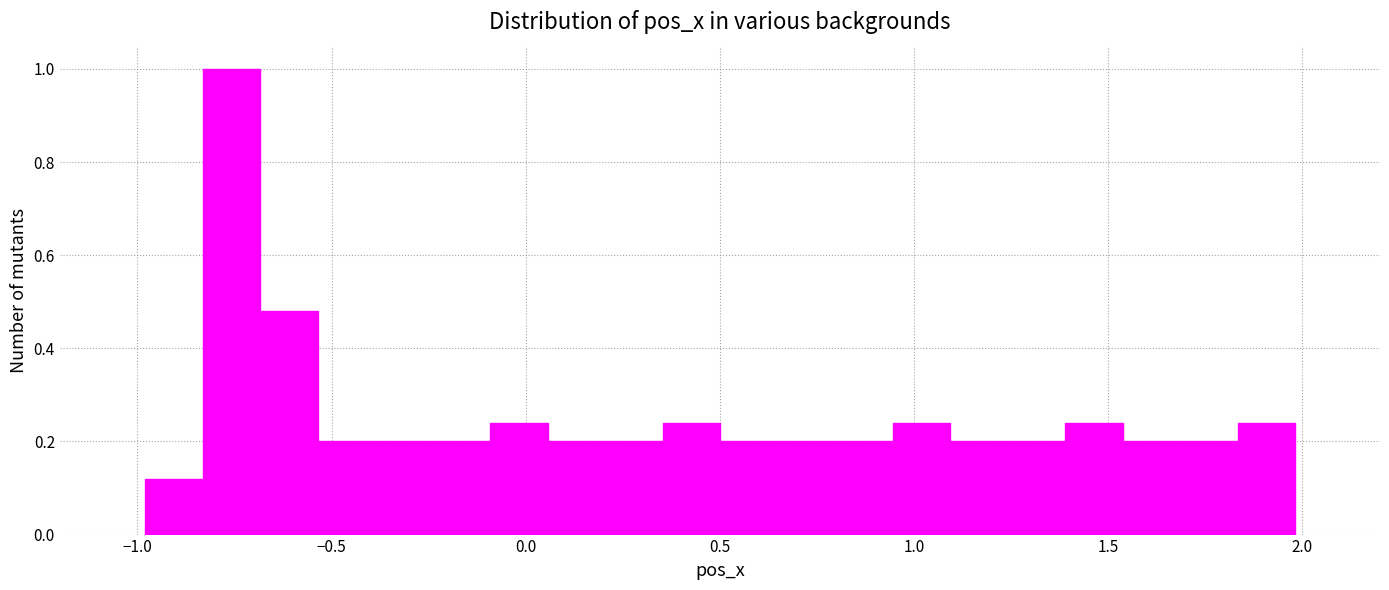

Read against the x-axis, roughly where is the centre of the tallest bar?

-0.75